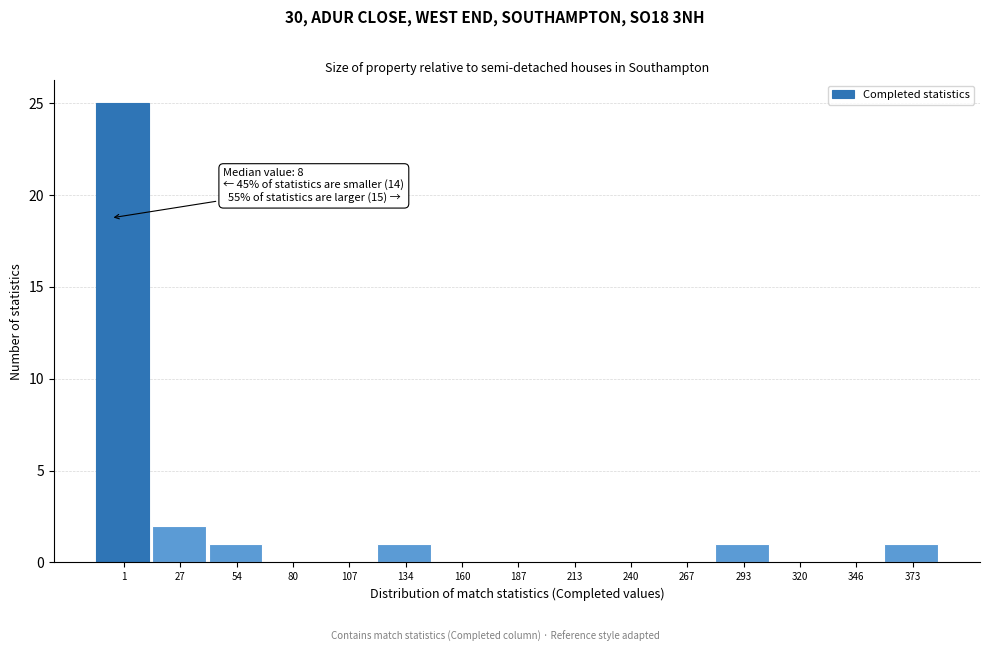

Reading left to right, transcribe all the data shown in this chart.

1=25	27=2	54=1	80=0	107=0	134=1	160=0	187=0	213=0	240=0	267=0	293=1	320=0	346=0	373=1